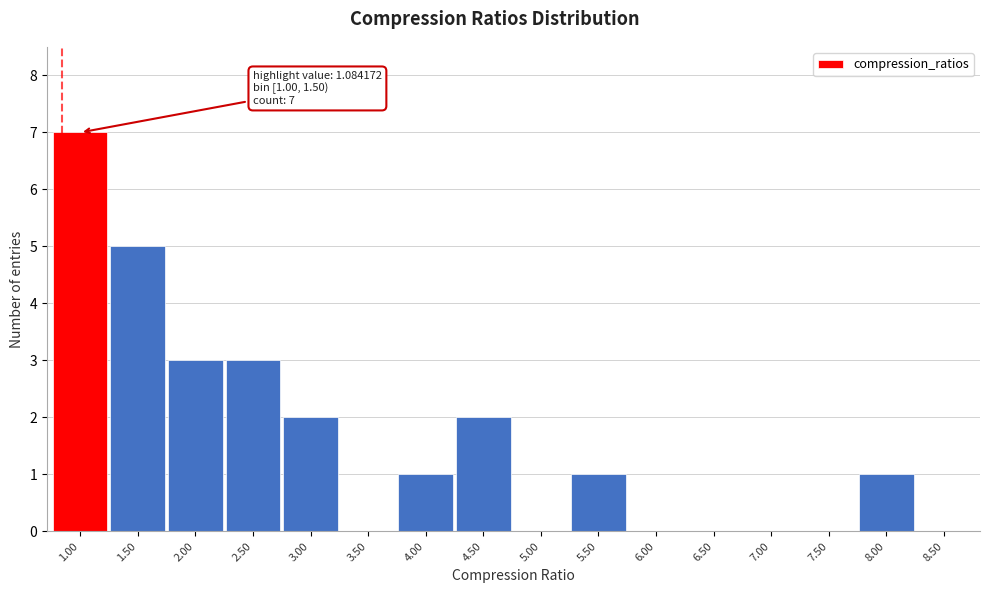

Reading right to left, what are all the values shown in this chart?

8.50=0	8.00=1	7.50=0	7.00=0	6.50=0	6.00=0	5.50=1	5.00=0	4.50=2	4.00=1	3.50=0	3.00=2	2.50=3	2.00=3	1.50=5	1.00=7